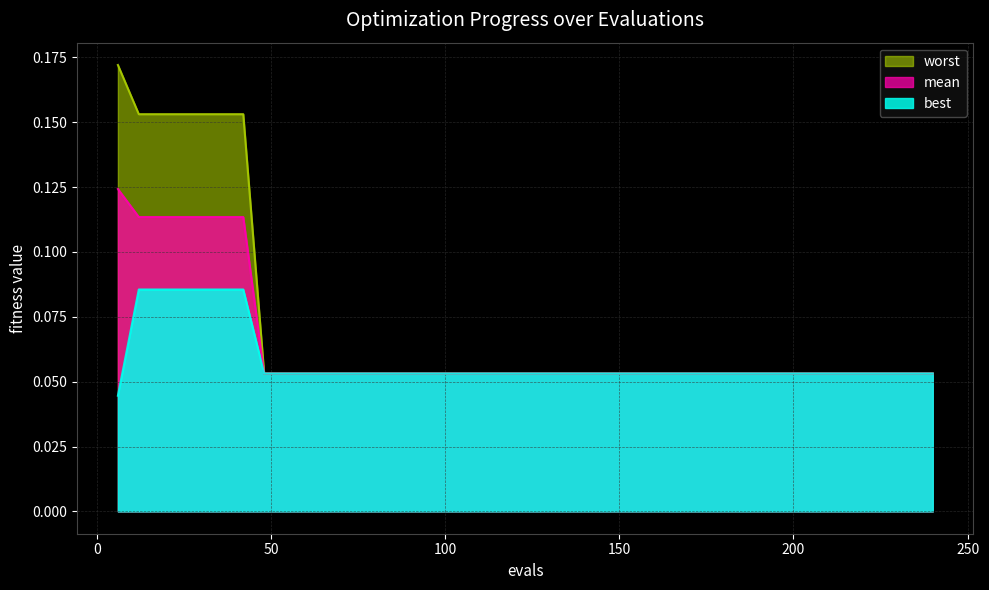

True or false: best and worst cross at least once.

False